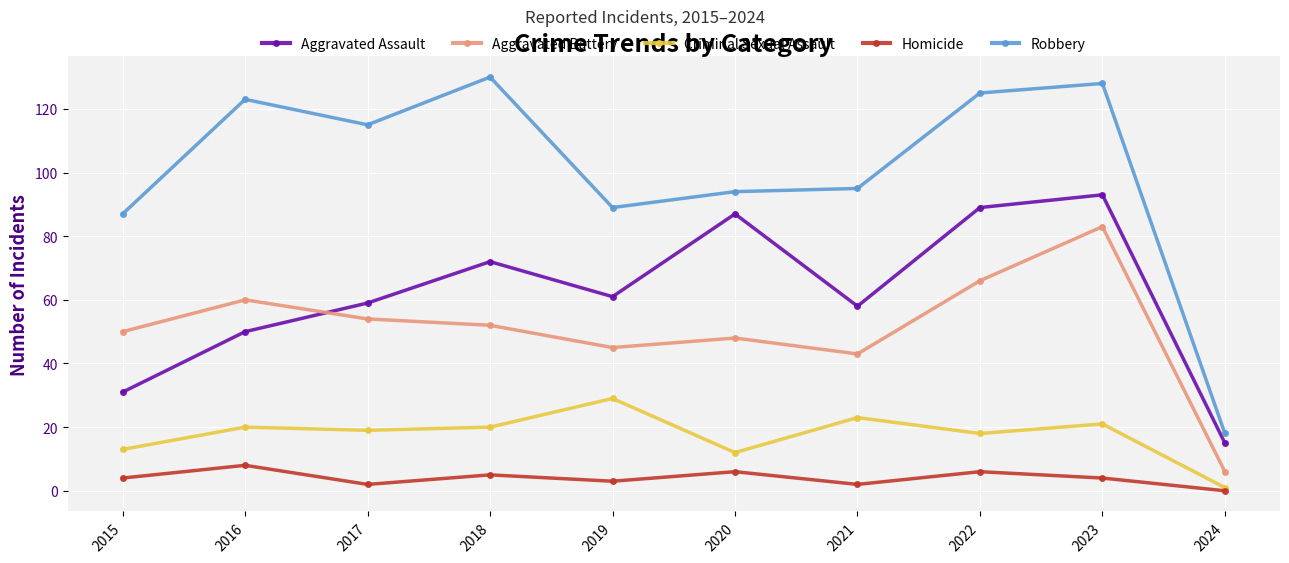

True or false: Aggravated Assault and Criminal Sexual Assault cross at least once.

False